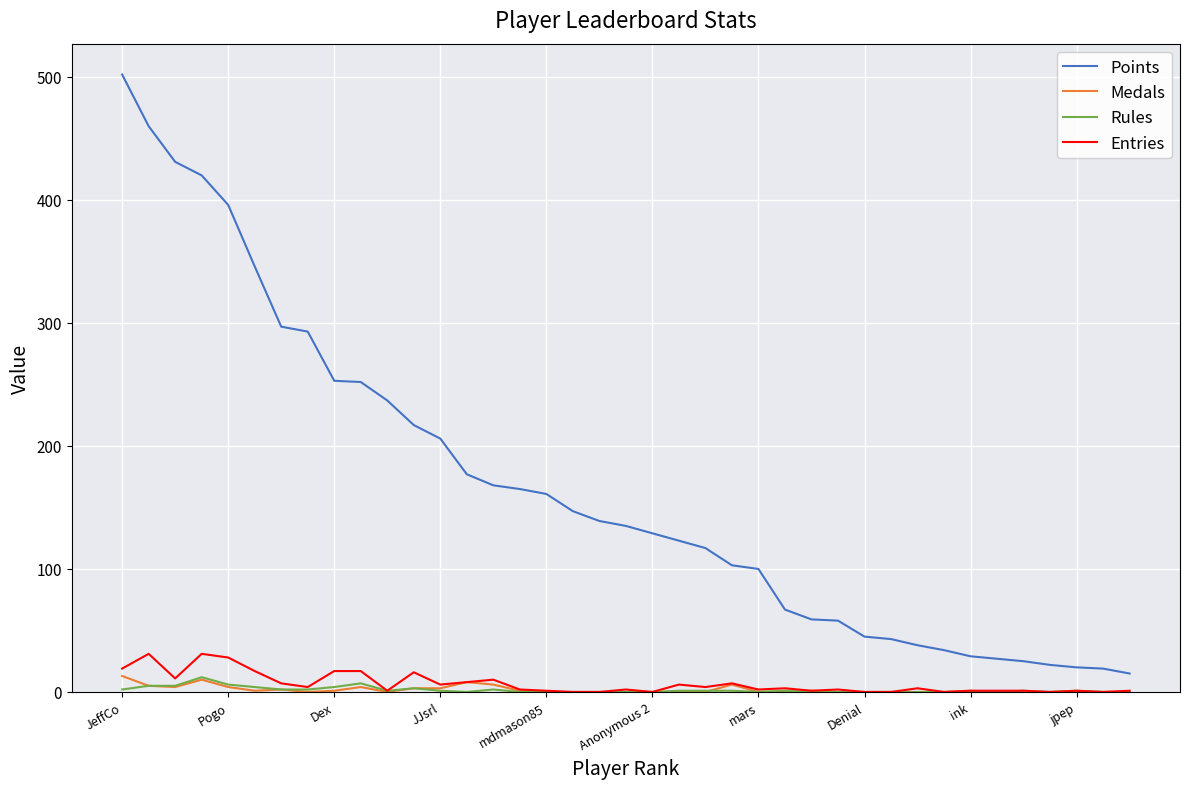

What is the highest value of the Medals series?

13